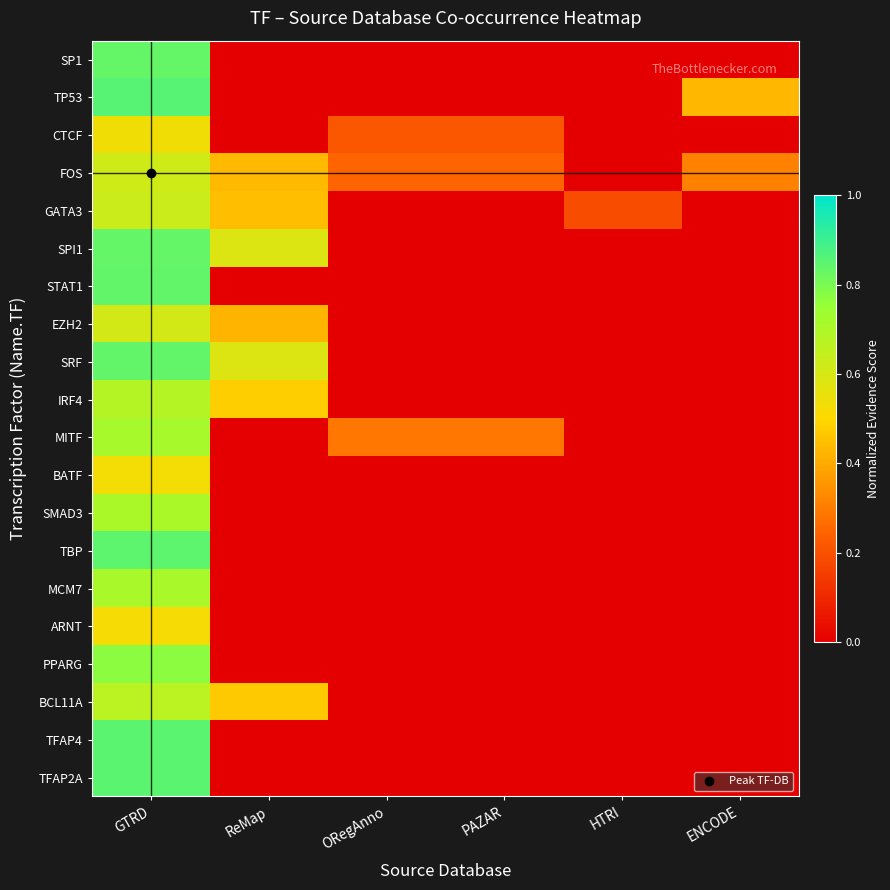

List the series in order of their peak value, lowest first.

ARNT, BATF, CTCF, EZH2, FOS, GATA3, BCL11A, IRF4, SMAD3, MCM7, MITF, PPARG, SP1, SPI1, SRF, STAT1, TBP, TFAP2A, TFAP4, TP53